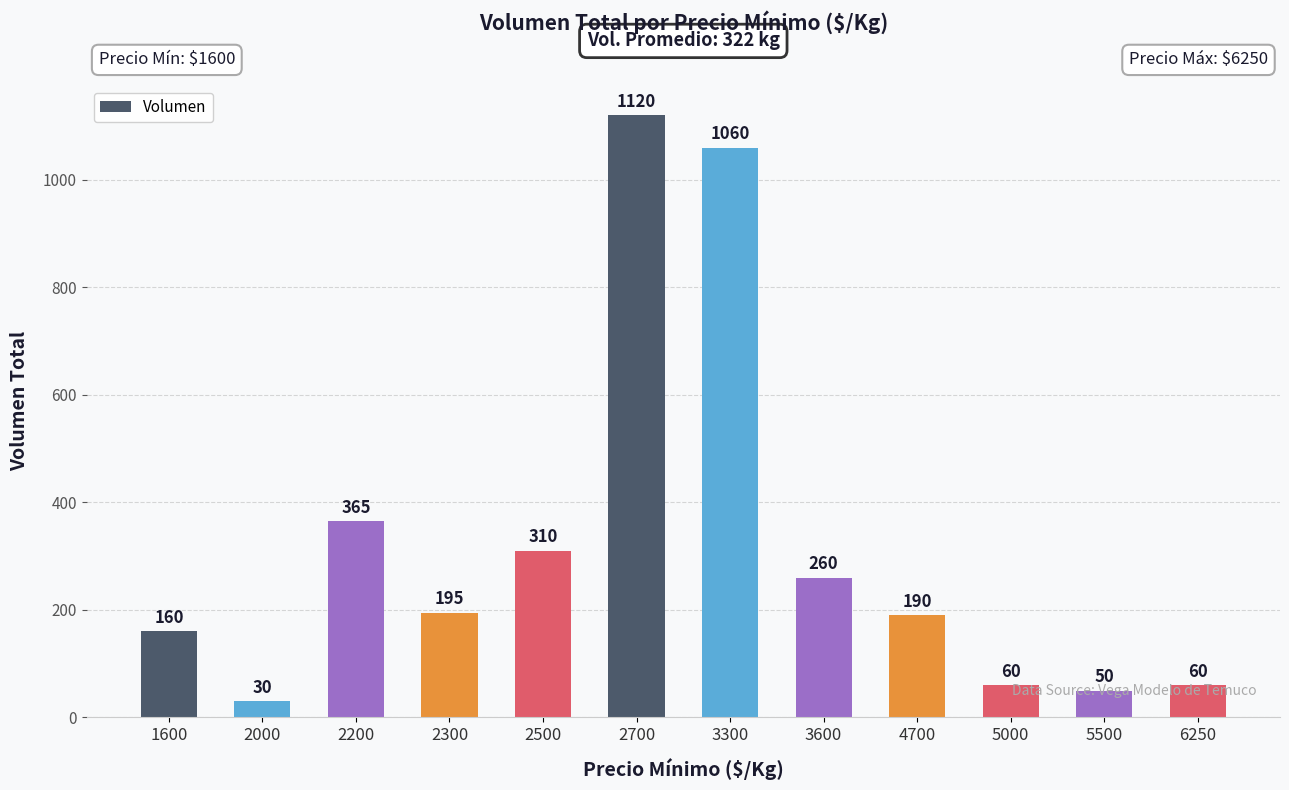

What is the sum of the values at 2700 and 4700?

1310